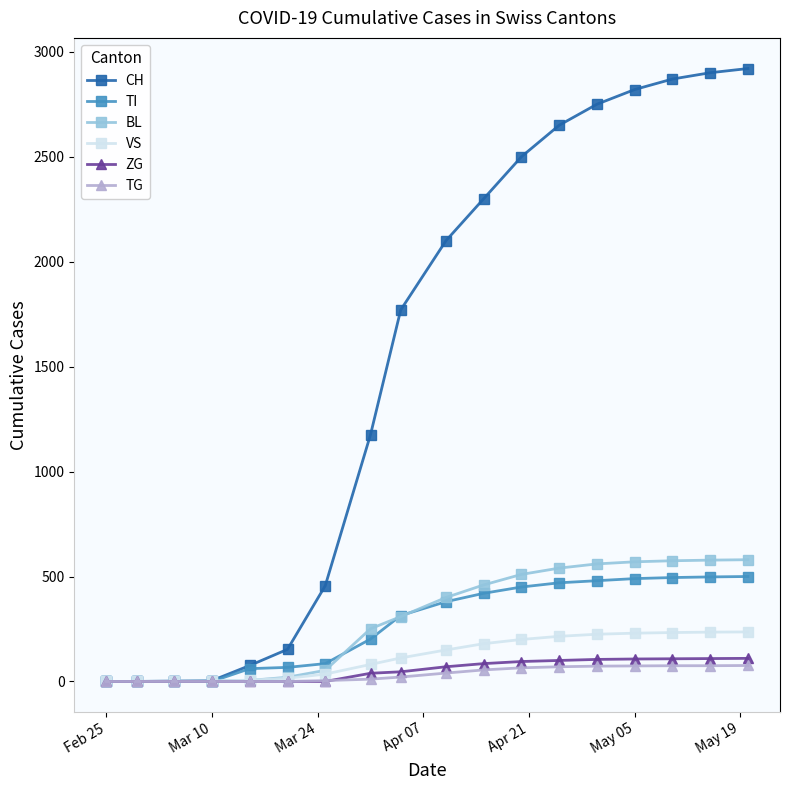

What is the maximum value shown in the chart?

2920